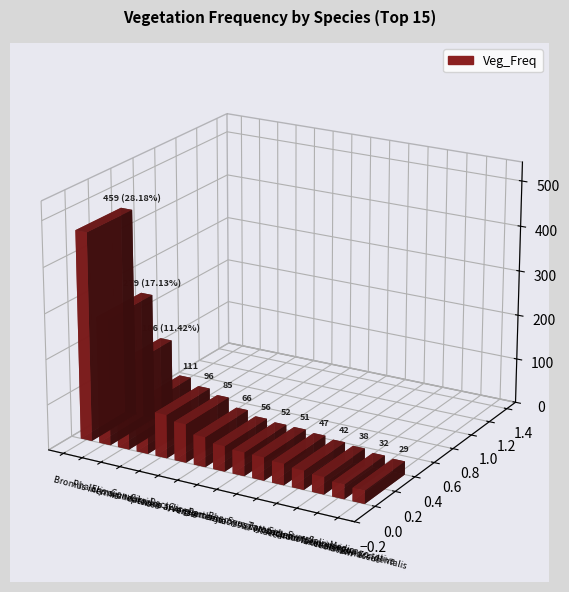

List the labels in order of value, largest first.

Bromus inermis, Phalaris arundinacea, Elymus repens, Convolvulus arvensis, Cirsium arvense, Dactylis glomerata, Carex emoryi, Parthenocissus vitacea, Rhamnus cathartica, Symphyotrichum lanceolatum, Taraxacum officinale, Schedonorus arundinaceus, Symphoricarpos occidentalis, Salix exigua, Medicago sativa